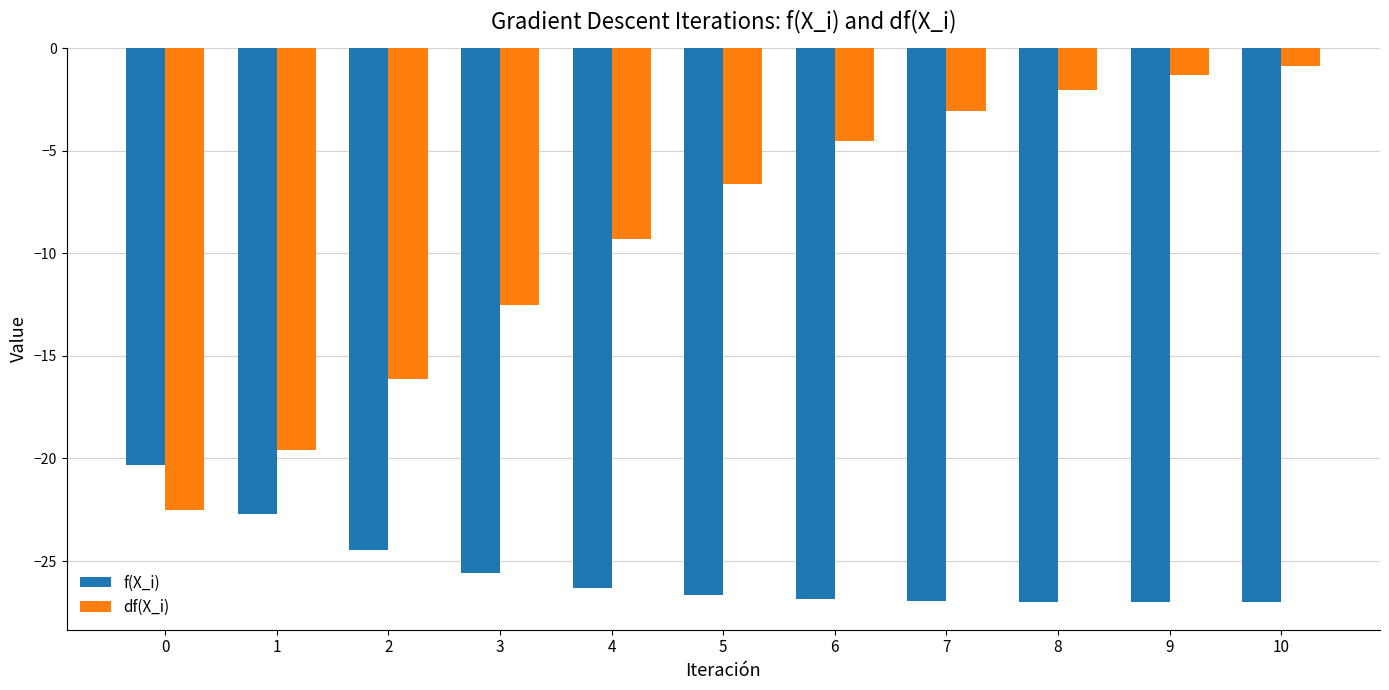

What value does the f(X_i) series have at 0?

-20.3